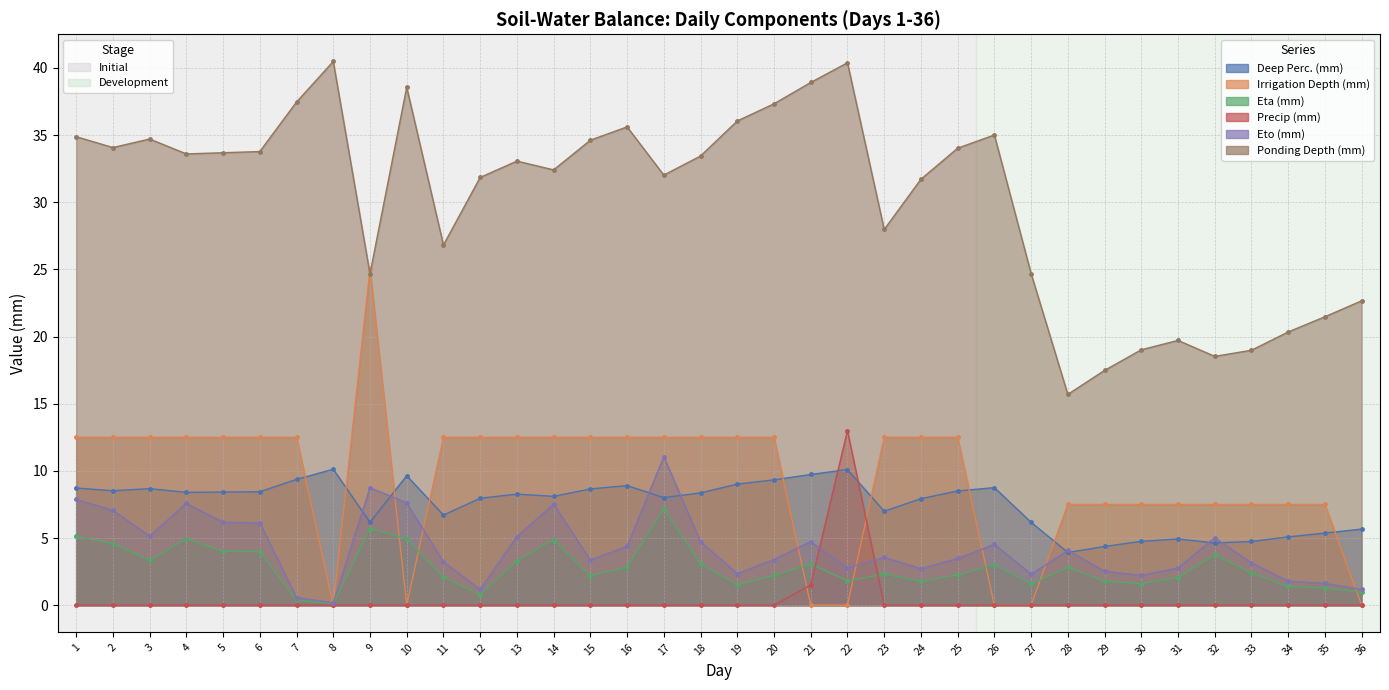

Which has a higher value, 11 or 33?

11